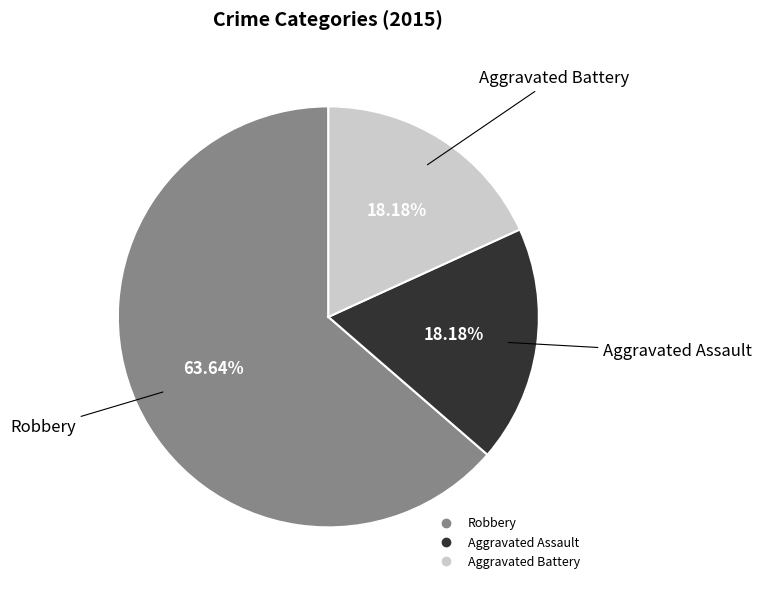

Which slice is the largest?

Robbery